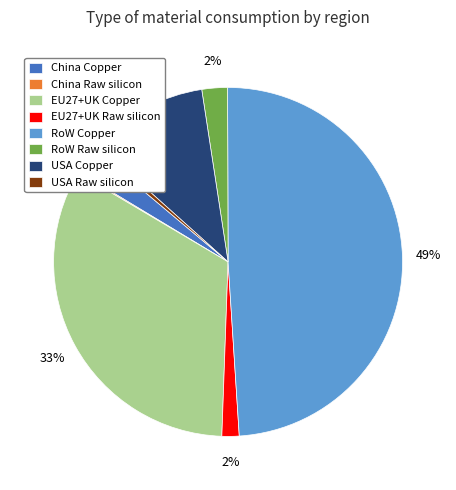

What percentage is the EU27+UK Raw silicon slice, to the nearest percent?

2%